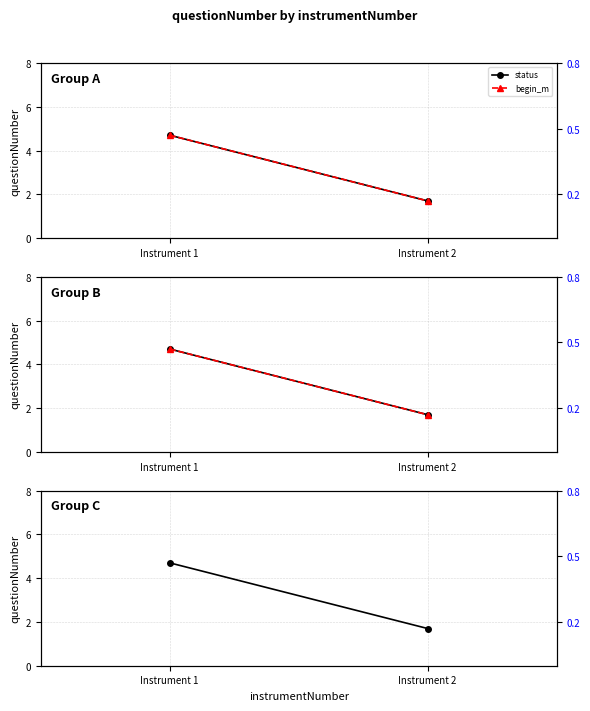

The begin_y series shows 2.3 at Instrument 2. True or false?

False